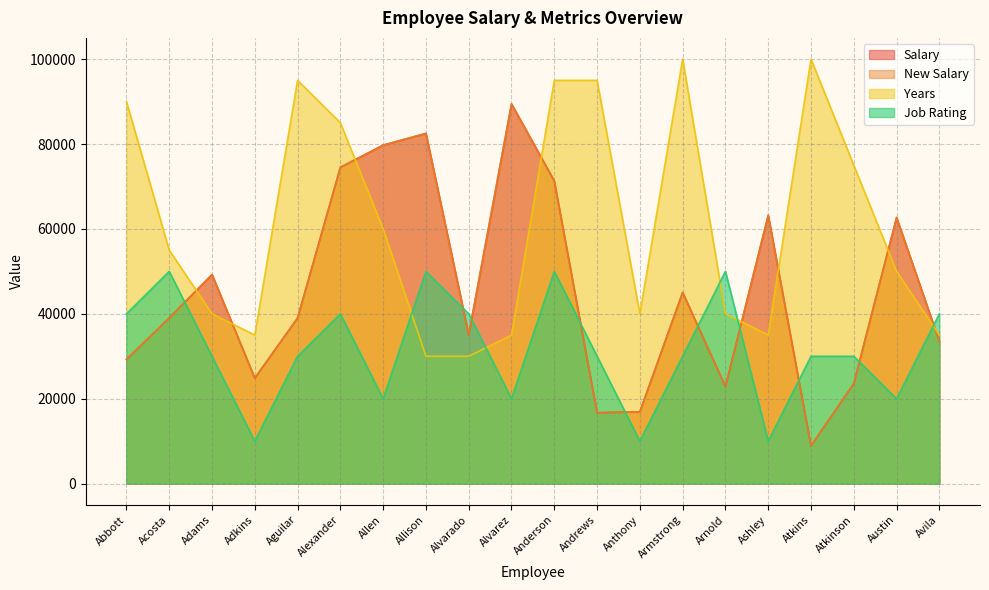

Is it true that Years equals 47287 at Abbott?

False